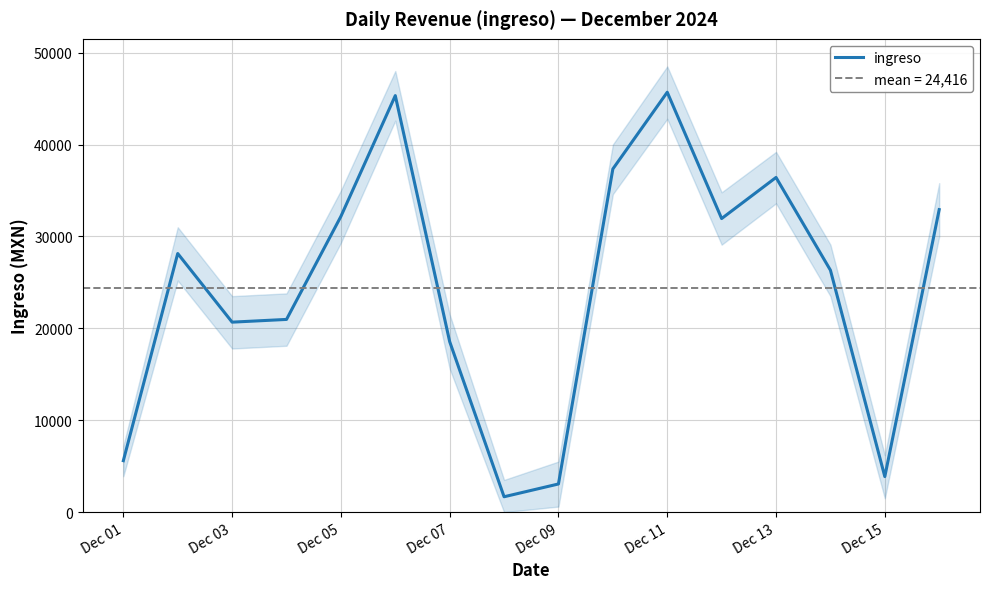

What is the value of the 16th point from the left?

32917.6